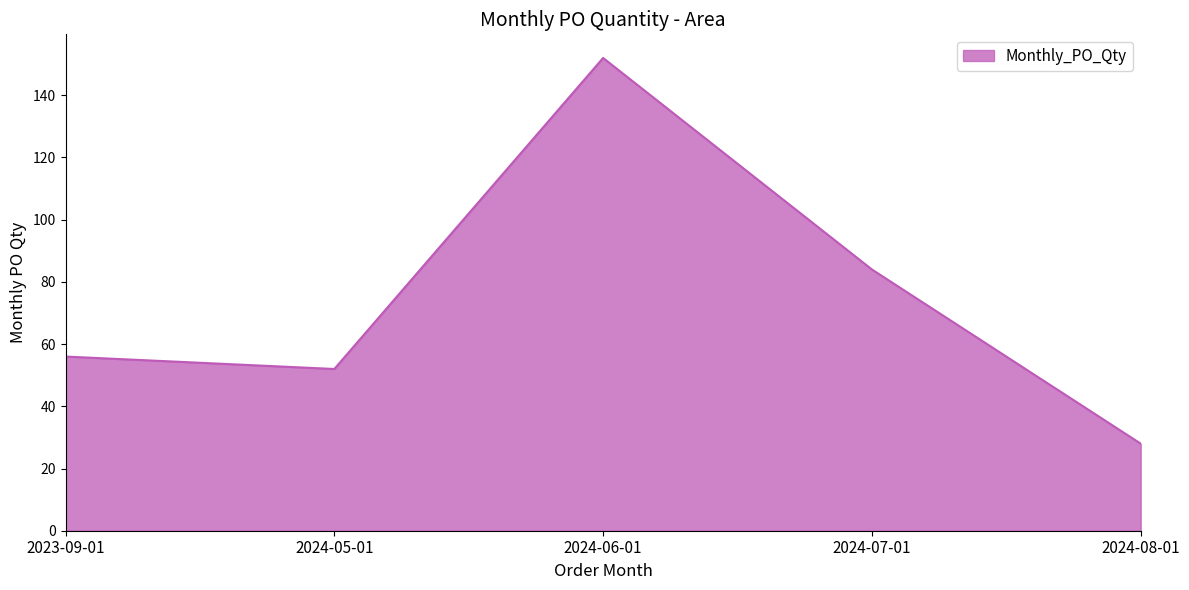

What position from the left is 2024-07-01?

4